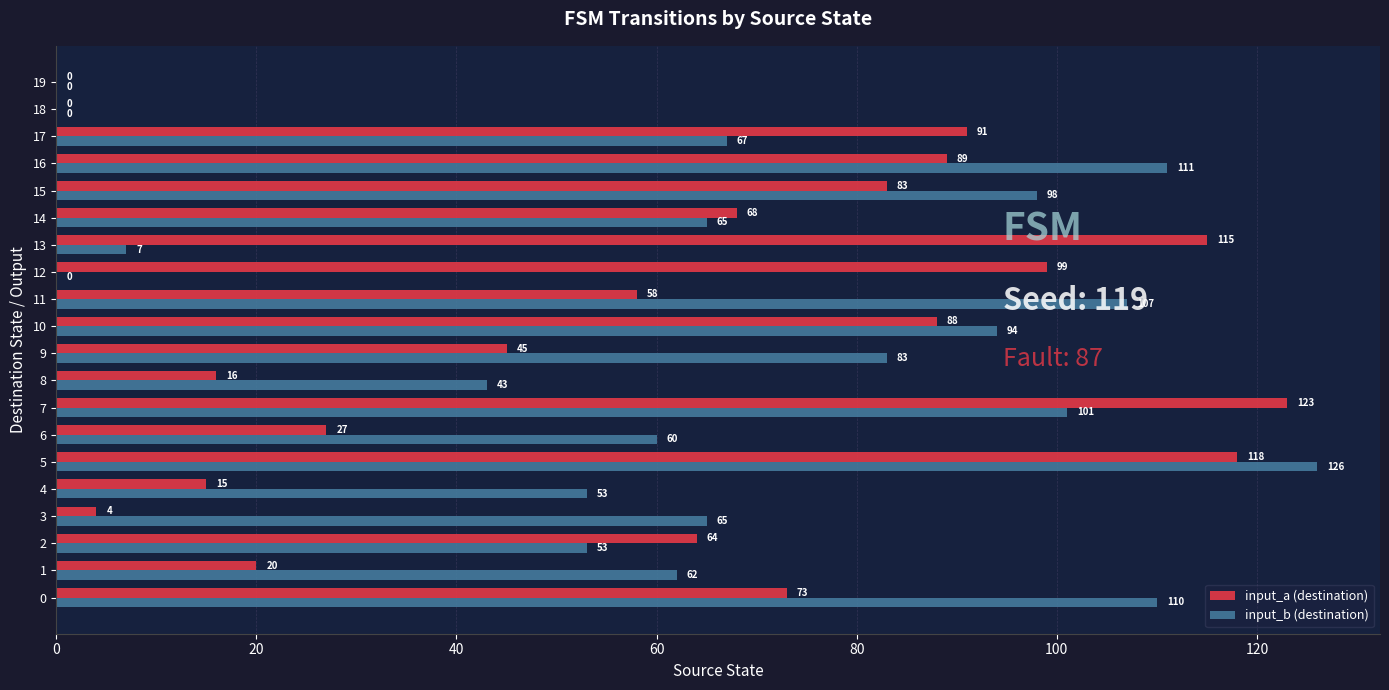

What is the total value across all series at 9?

128